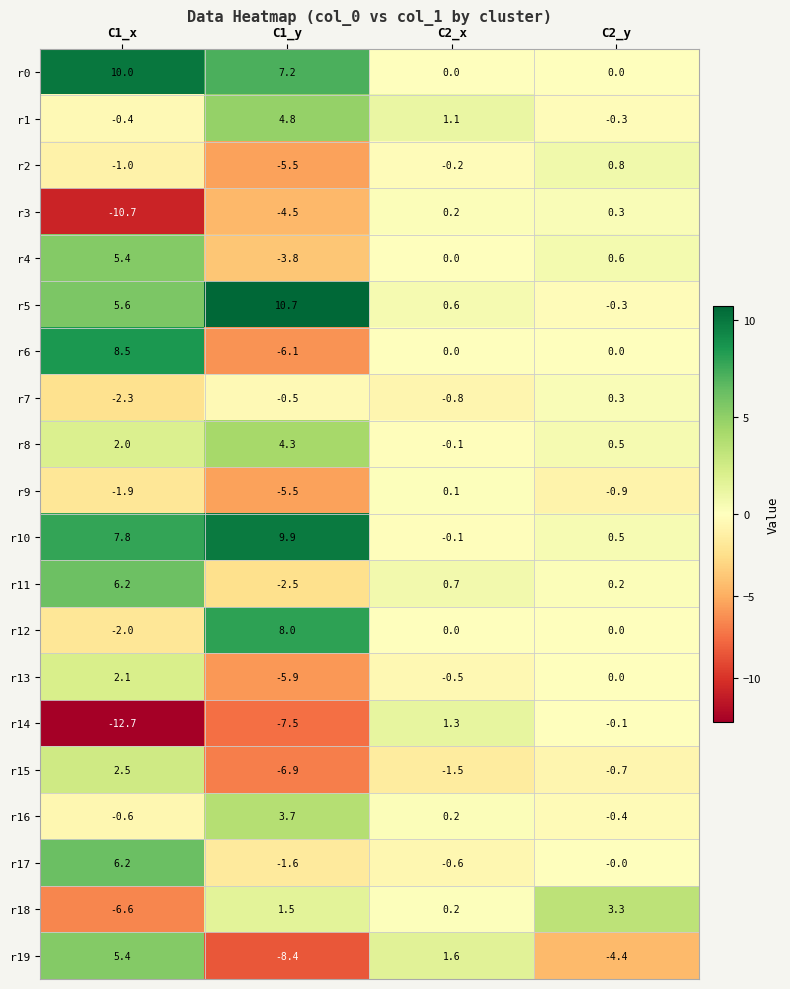

What is the average value of the r9 series?

-2.0